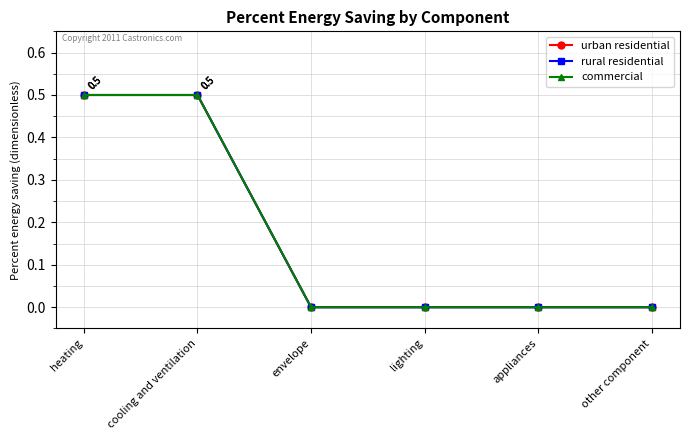

What position from the right is cooling and ventilation?

5